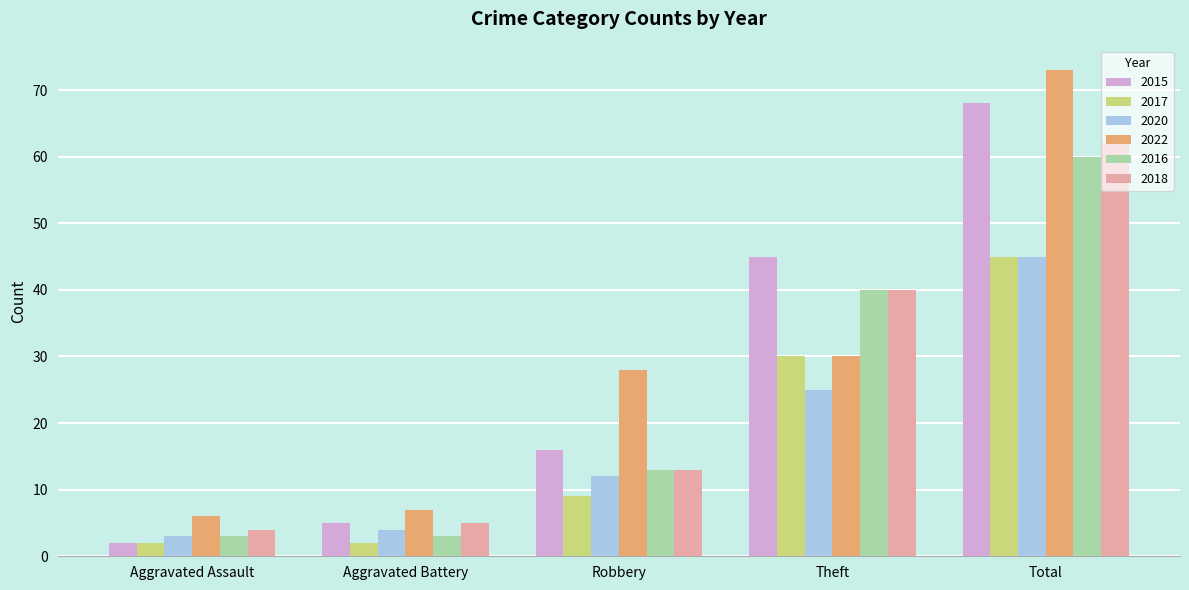

The 2016 series shows 56 at Theft. True or false?

False